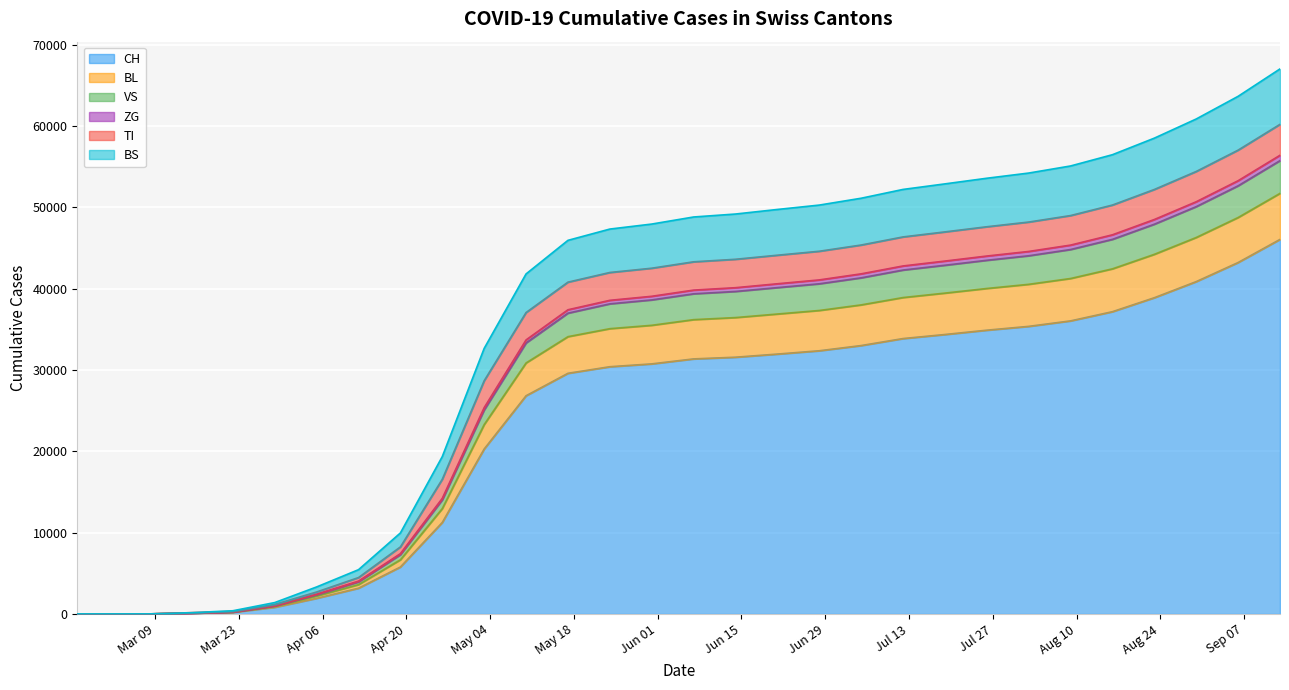

What is the label of the 9th point from the left?

2020-04-19